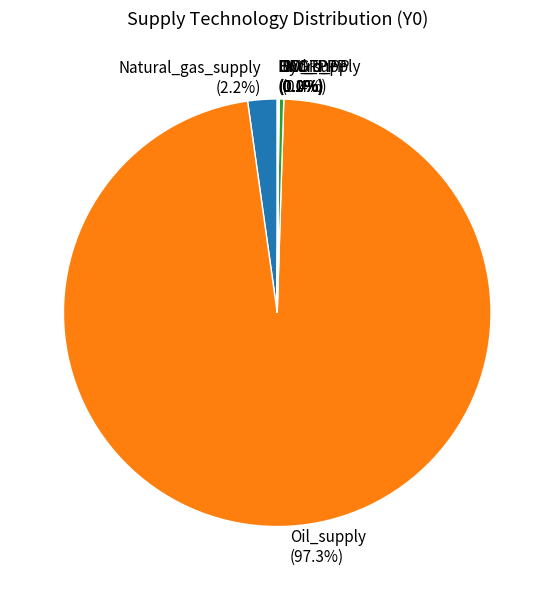

Does any single category account for the majority?

Yes